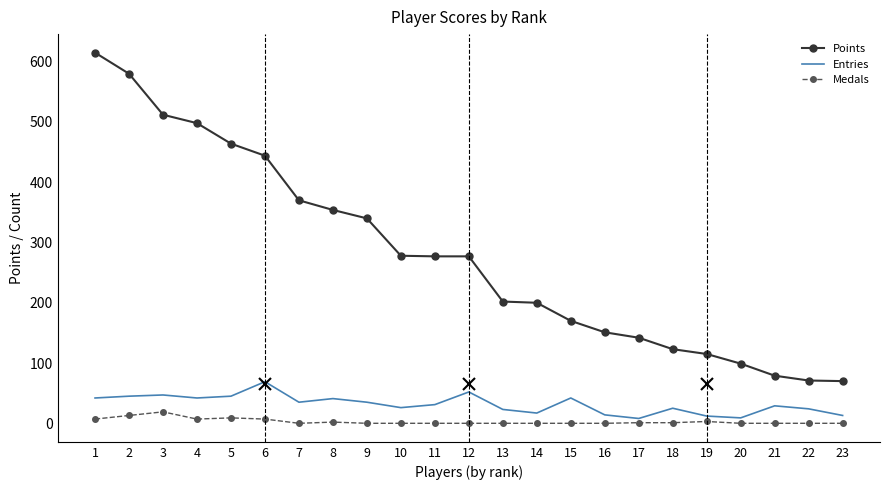

At which label does Entries first exceed 31?

1